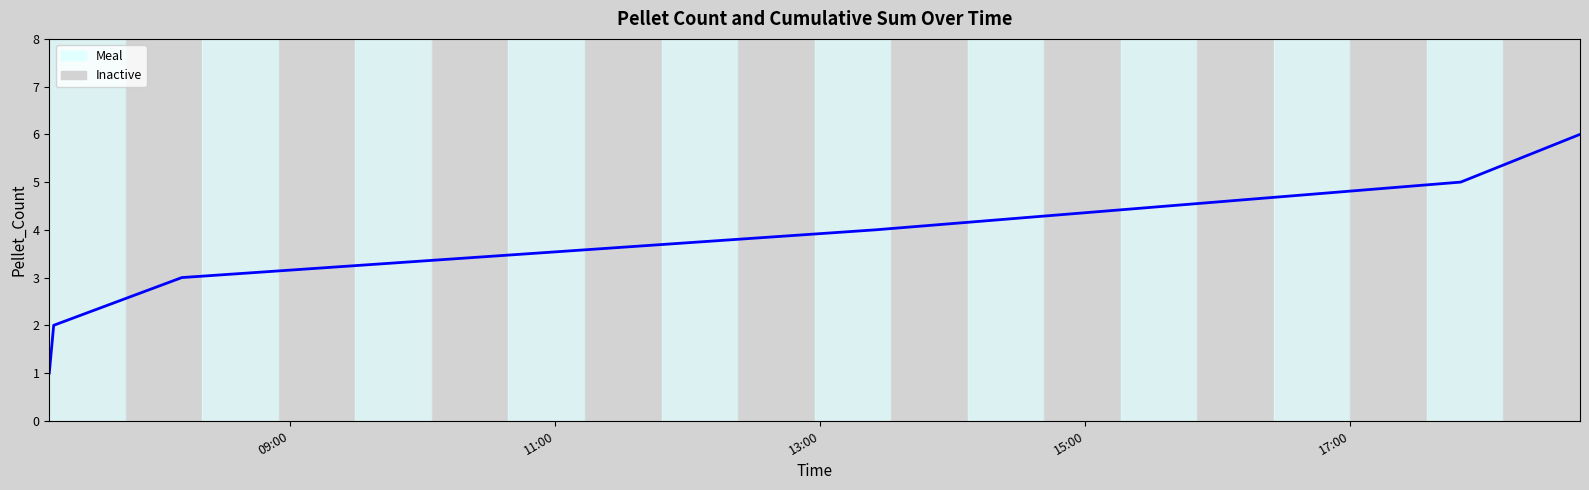

True or false: there are more than 0 points higher than both neighbors.

False